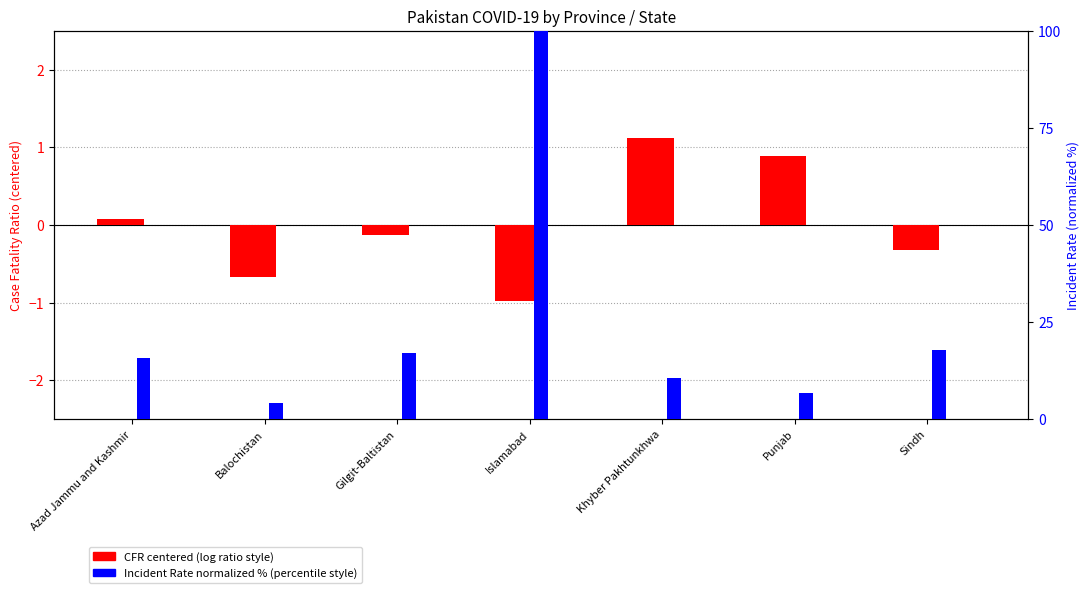

Reading left to right, list all the values displayed in this chart.

CFR centered: 0.1	-0.7	-0.1	-1.0	1.1	0.9	-0.3
Incident Rate (normalized %): 15.8	4.2	17.1	100.0	10.6	6.8	17.9